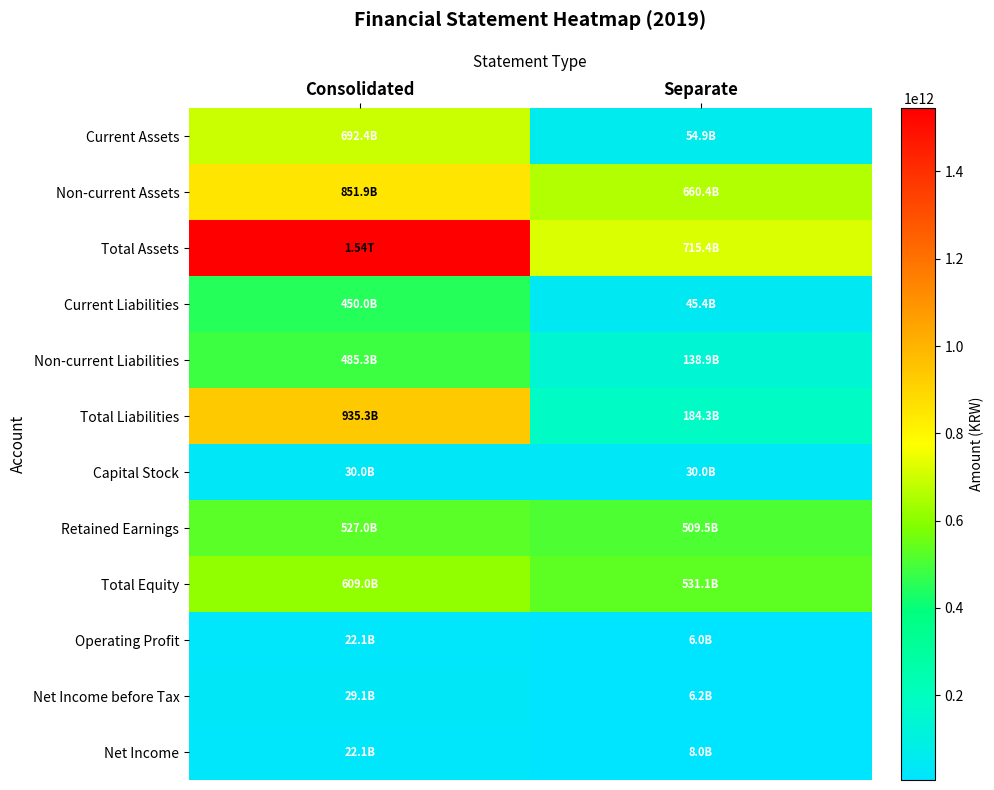

Count the number of categories in the chart.

2